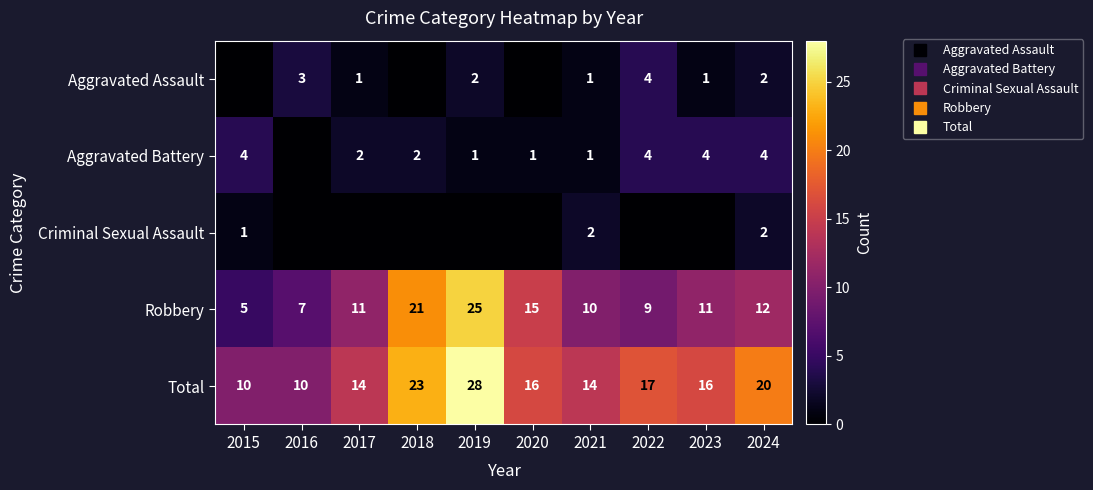

What is the sum of all Aggravated Battery values?

23